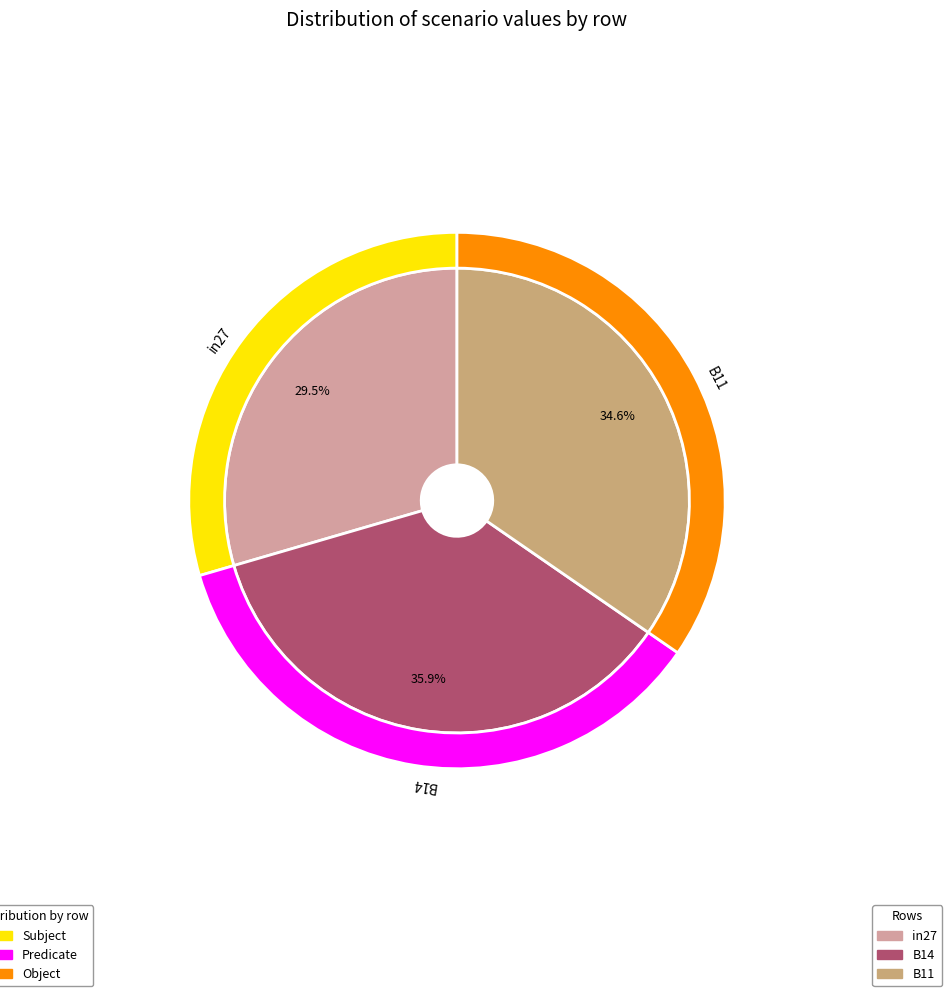

To the nearest percent, what is the combined percentage of in27 and B11?

64%